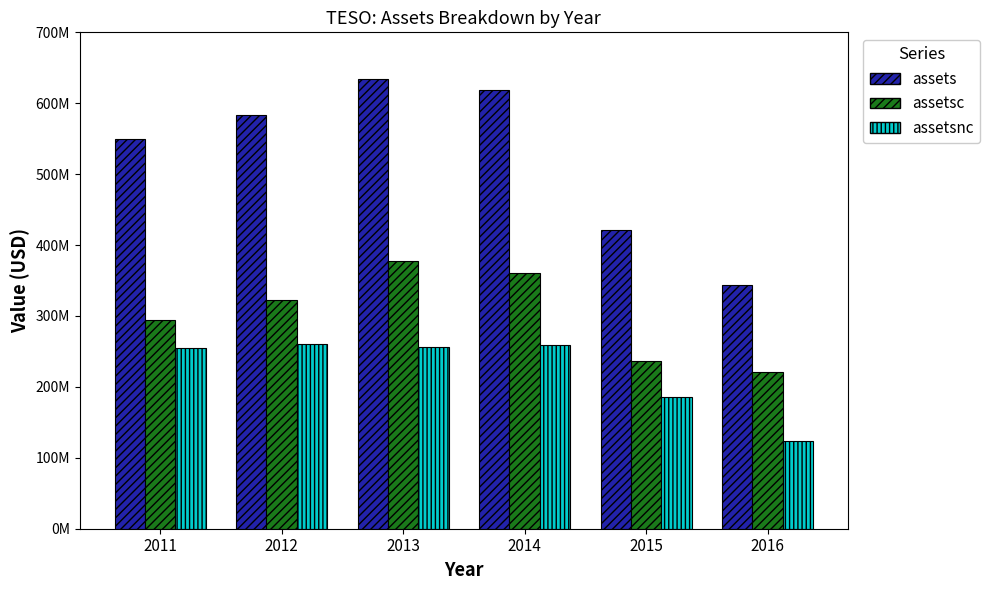

Reading left to right, list all the values displayed in this chart.

assets: 2011=549215000	2012=583772000	2013=634675000	2014=619266000	2015=421694000	2016=344279000
assetsc: 2011=293804000	2012=322877000	2013=378216000	2014=360689000	2015=236486000	2016=220975000
assetsnc: 2011=255411000	2012=260895000	2013=256459000	2014=258577000	2015=185208000	2016=123304000